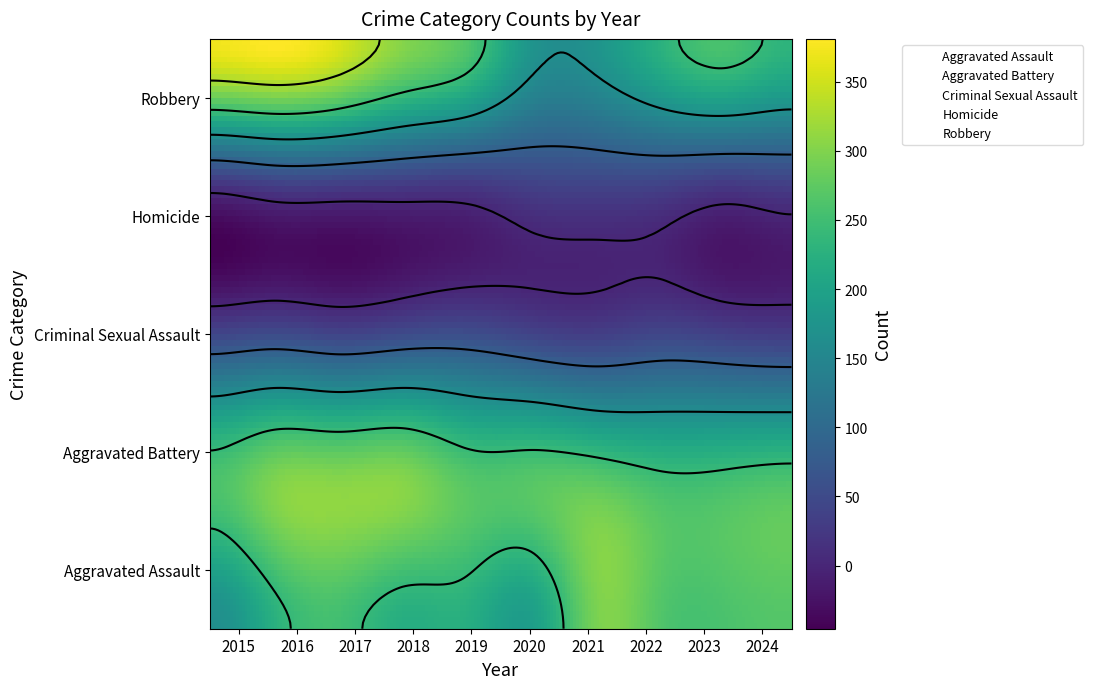

Which category has the highest value across all series?

2016